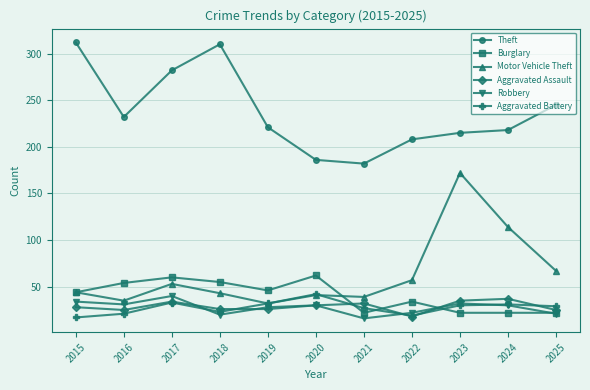

At which category does Theft reach its first local peak?

2018